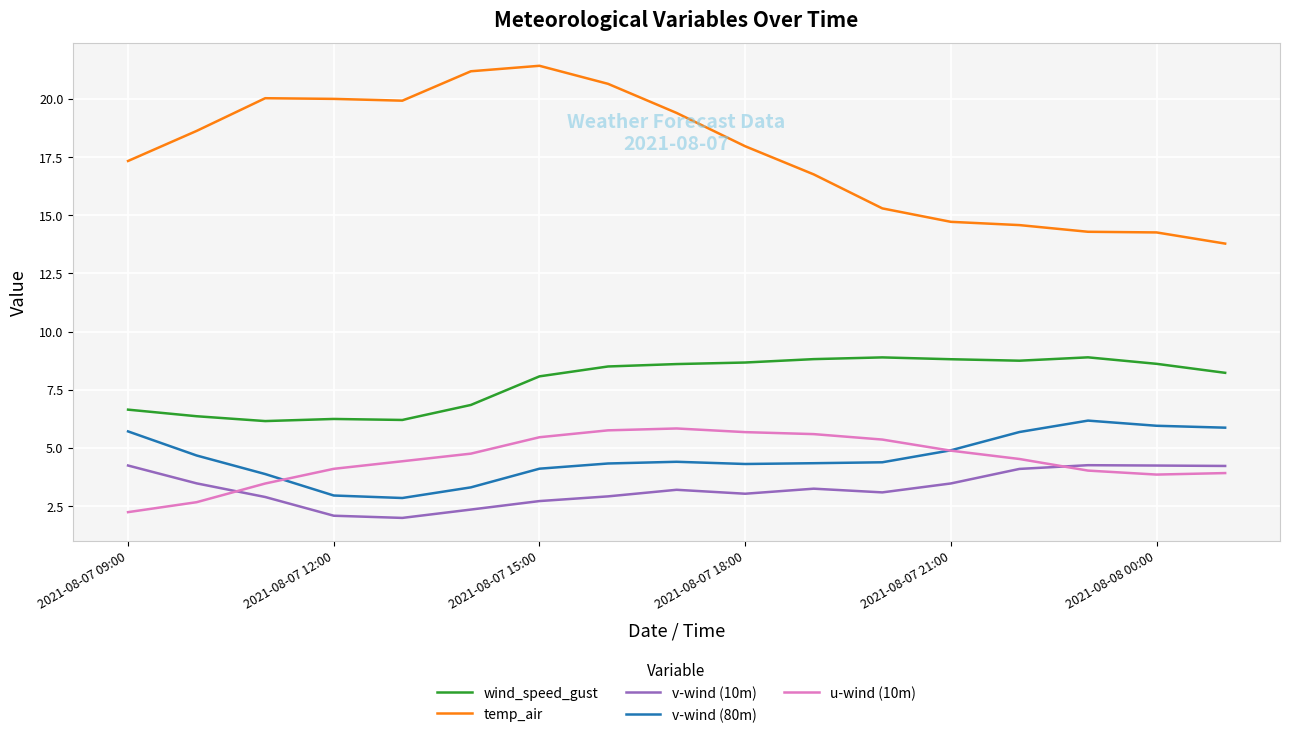

Which series has the widest spread of values?

temp_air